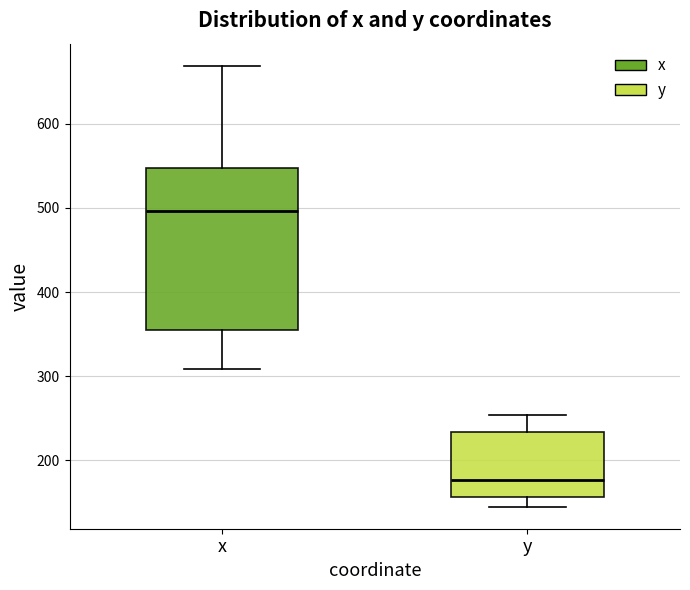

Reading left to right, read every box against the y-axis: the position of its median line, the range the box covers, and the ends of its whiskers. The values are not printed on the chart, so give them approximately, as read against the axis.

x: median 500, box 360 to 550, whiskers 310 to 670
y: median 180, box 160 to 230, whiskers 150 to 250